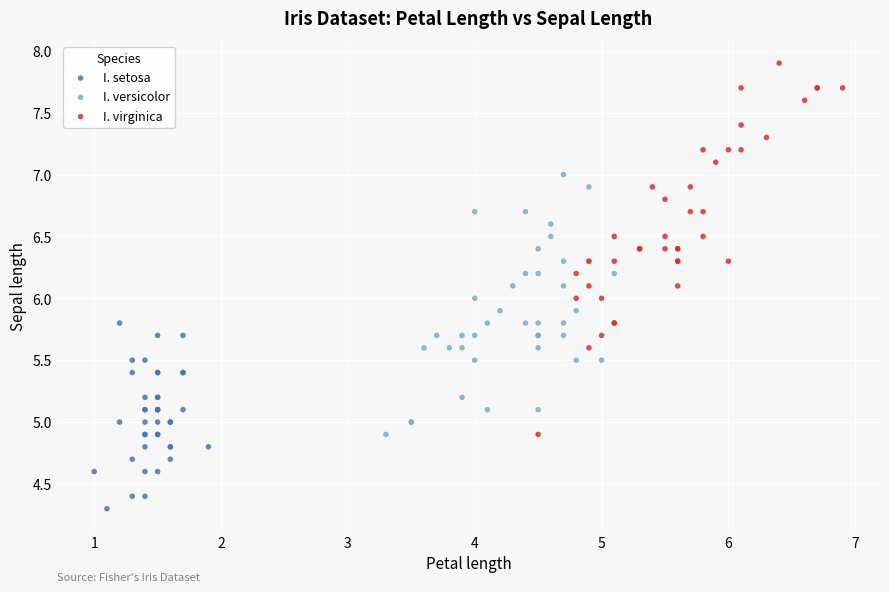

Which series contains the lowest Y value?

I. setosa